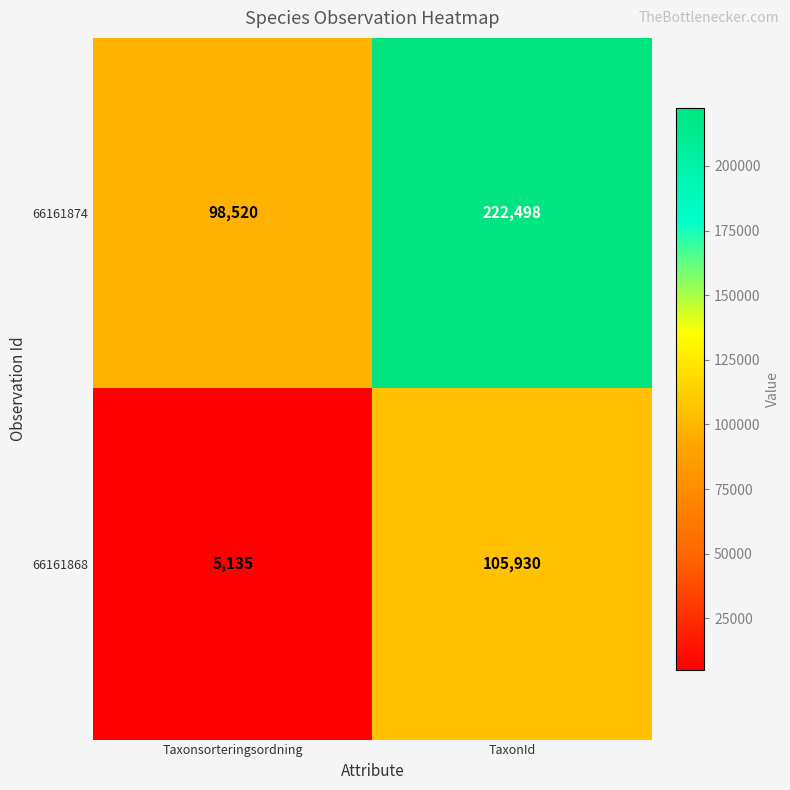

Rank the series by their average value, from lowest to highest.

66161868, 66161874